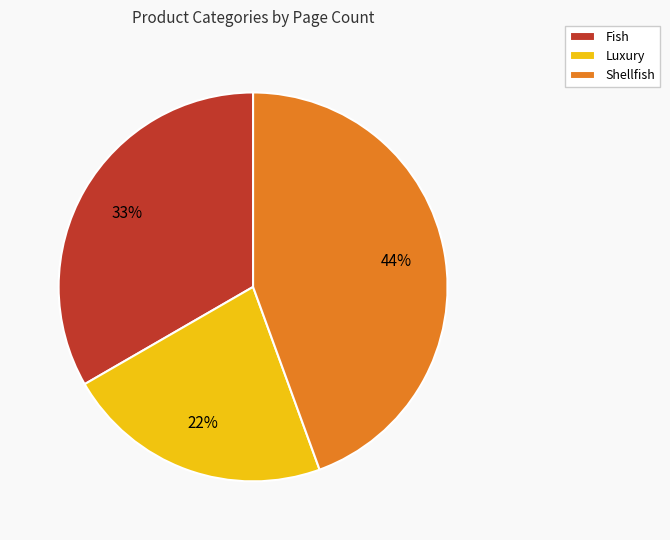

Does Shellfish represent more than half of the total?

No